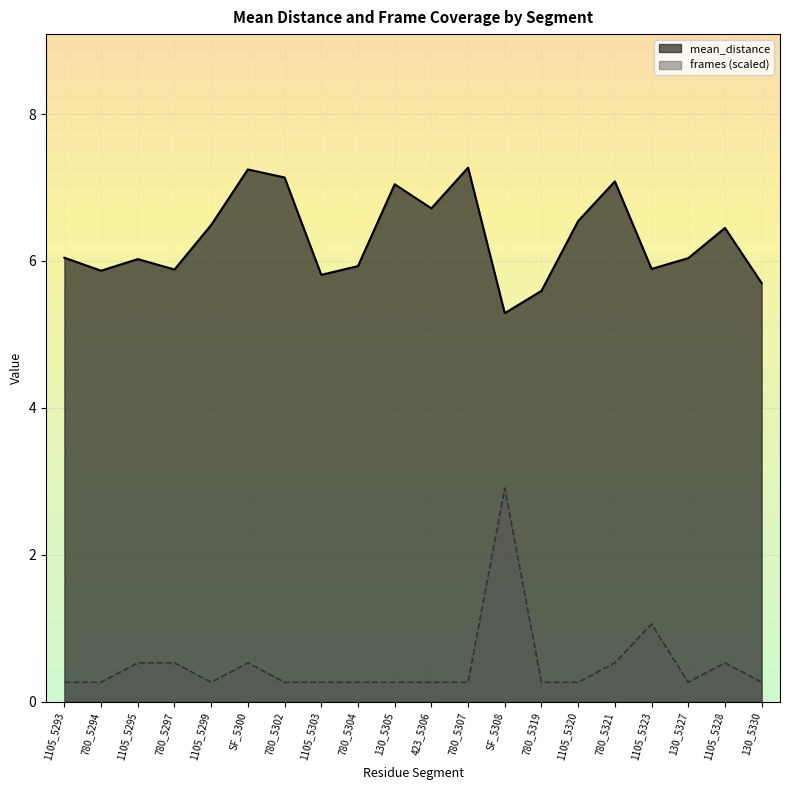

True or false: mean_distance and frames cross at least once.

False